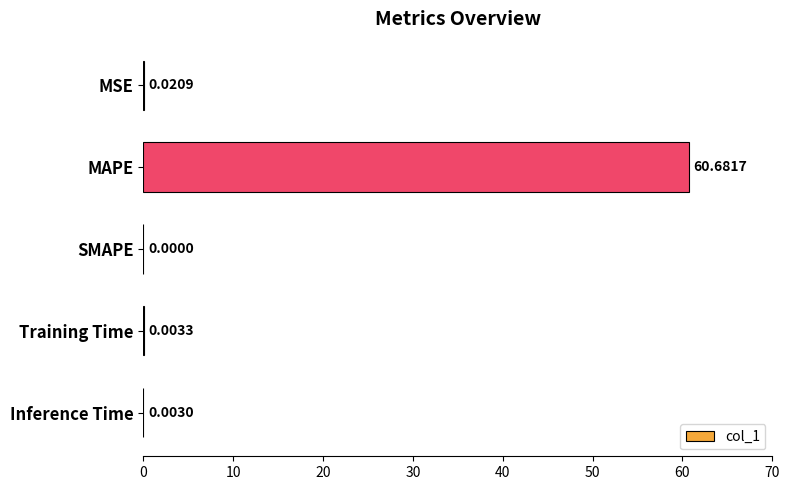

At which label is the value closest to 30?

MSE